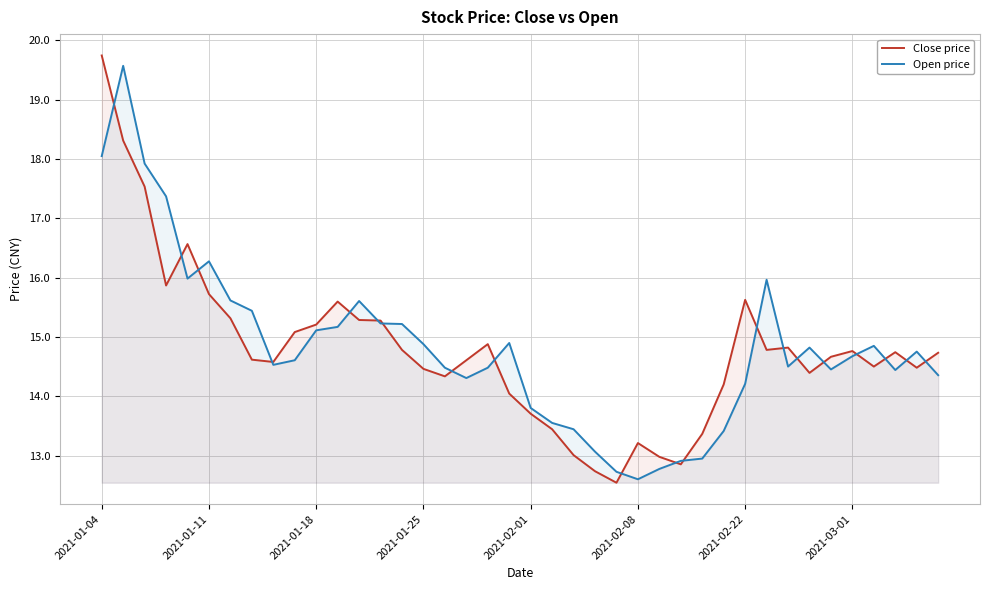

Which series has the largest range (max minus min)?

Close price